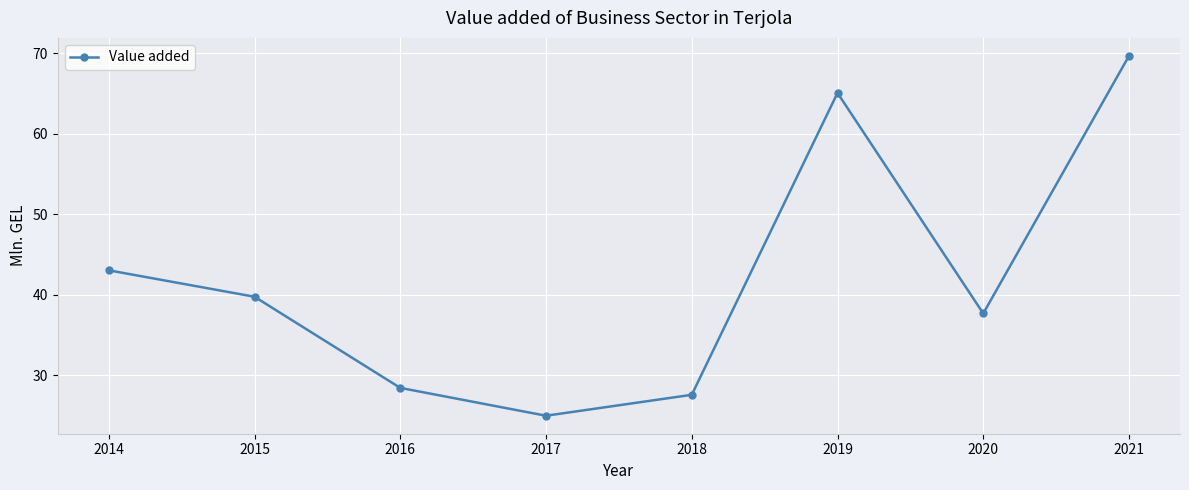

The chart shows a value of 27.6 at 2018. True or false?

True